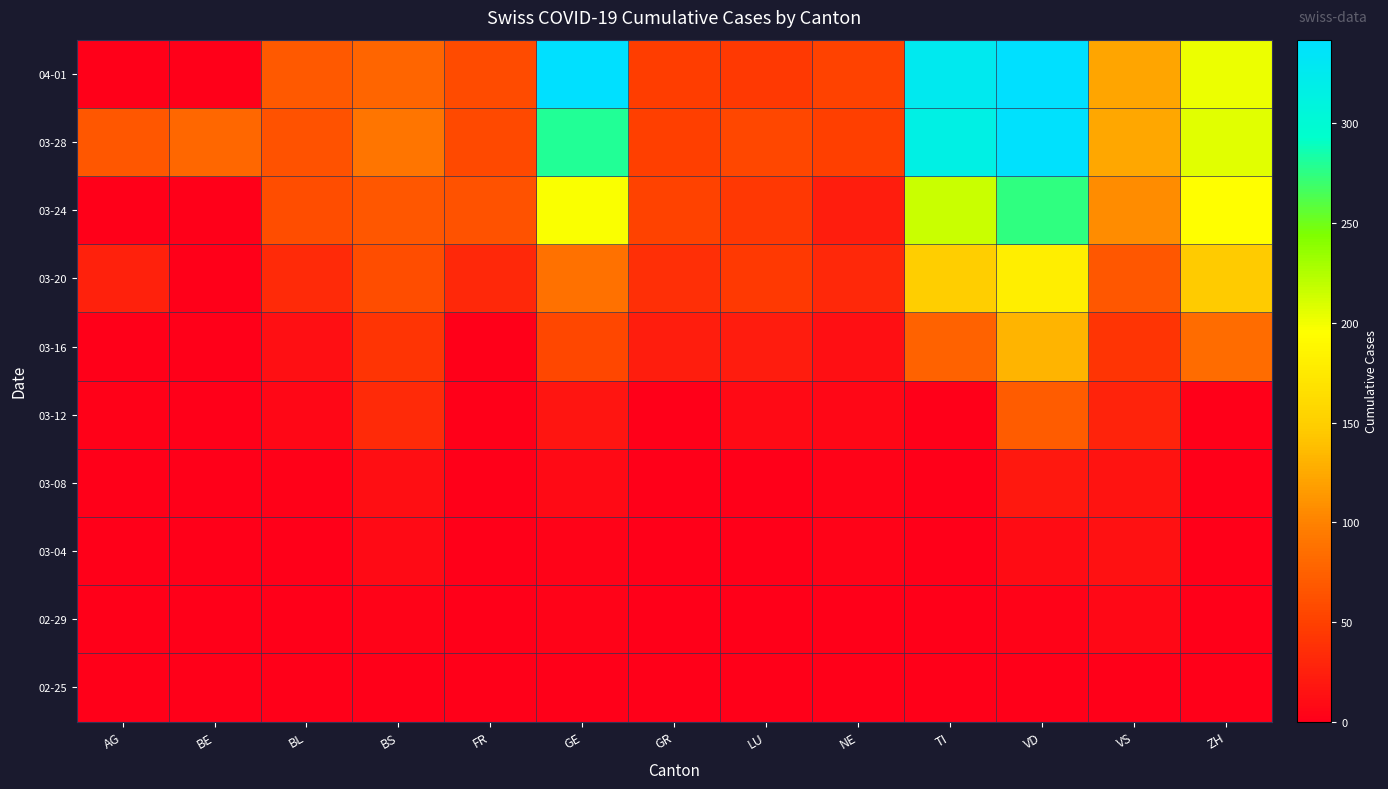

At which category is the sum across all series the highest?

VD